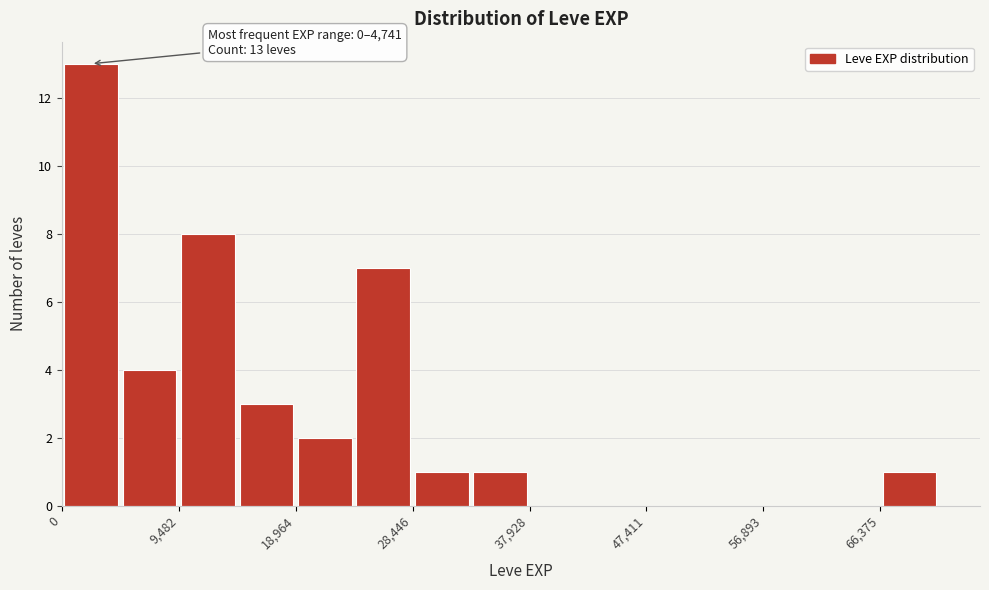

Over which range of the x-axis is the bar tallest?

0 to 5000